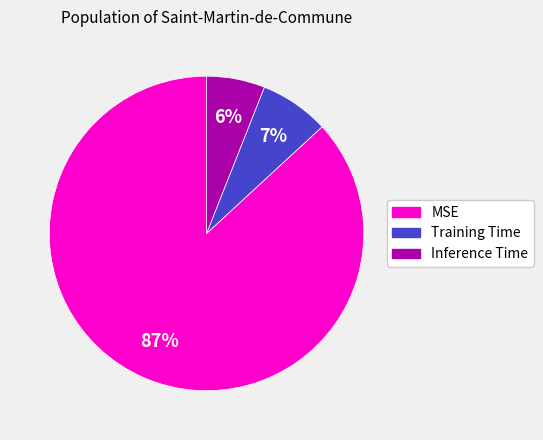

Rank the categories by value from lowest to highest.

Inference Time, Training Time, MSE